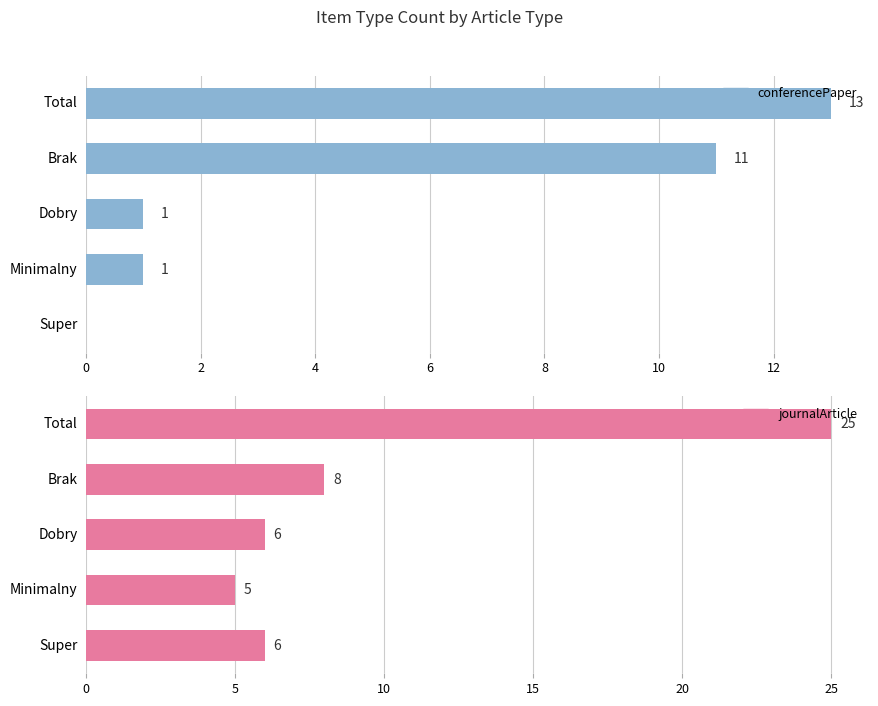

What is the value of the conferencePaper bar at the 3rd from the left?

1